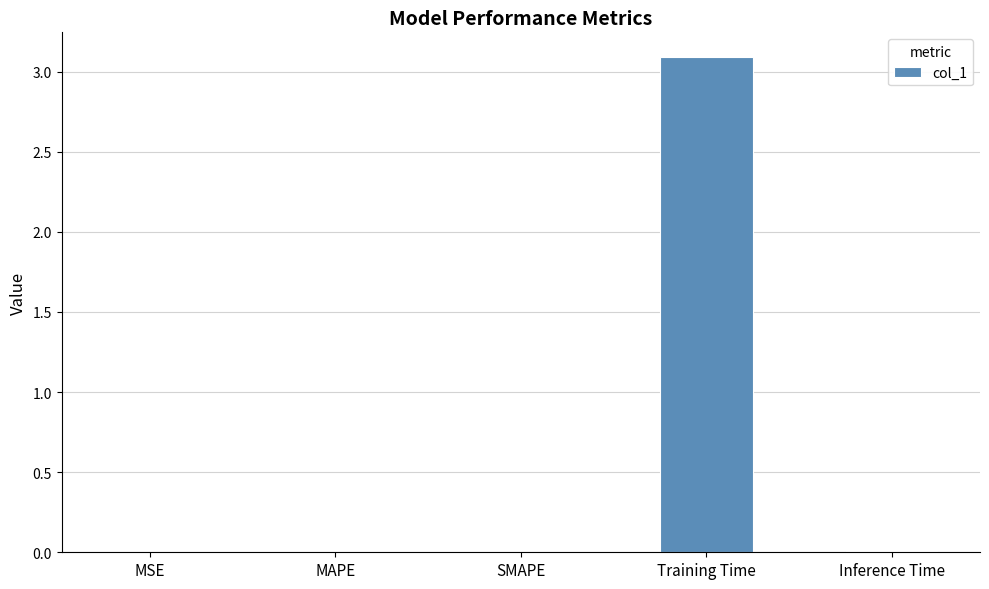

What value does the data have at Training Time?

3.1